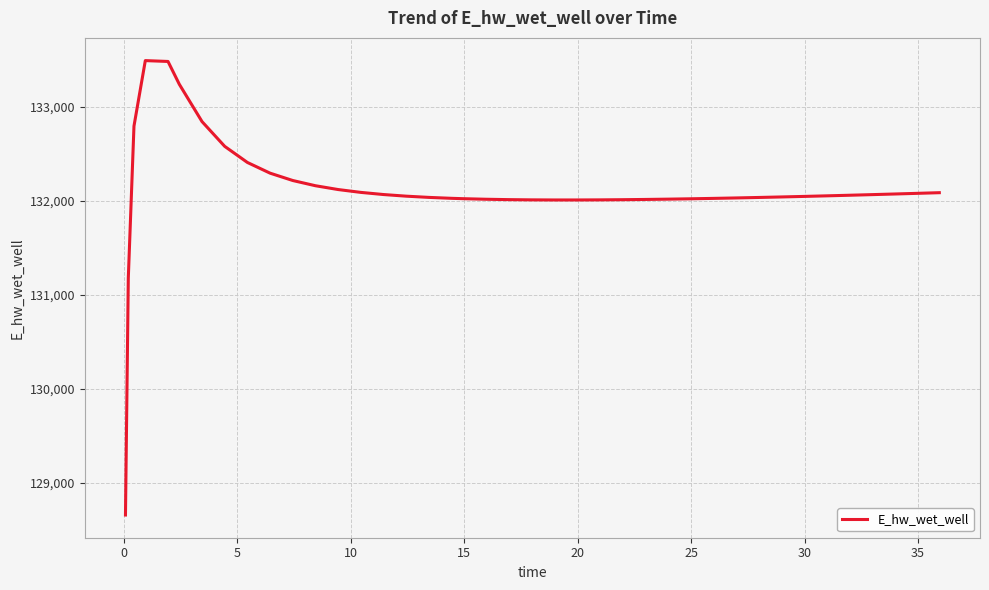

What is the smallest value displayed?

128654.6